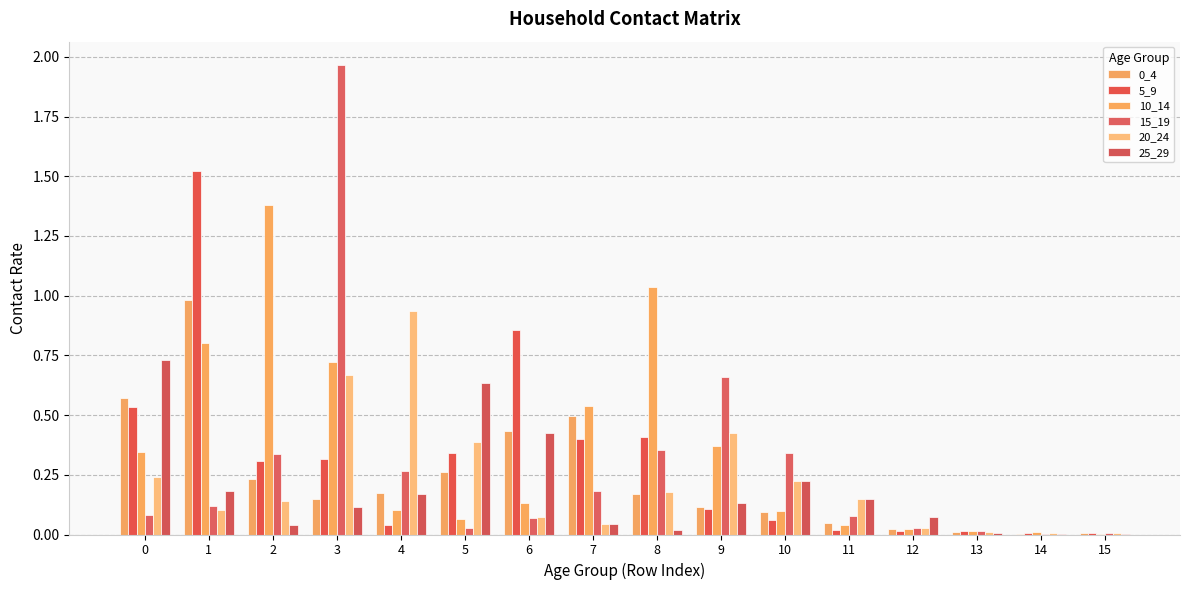

How many groups of bars are there?

16